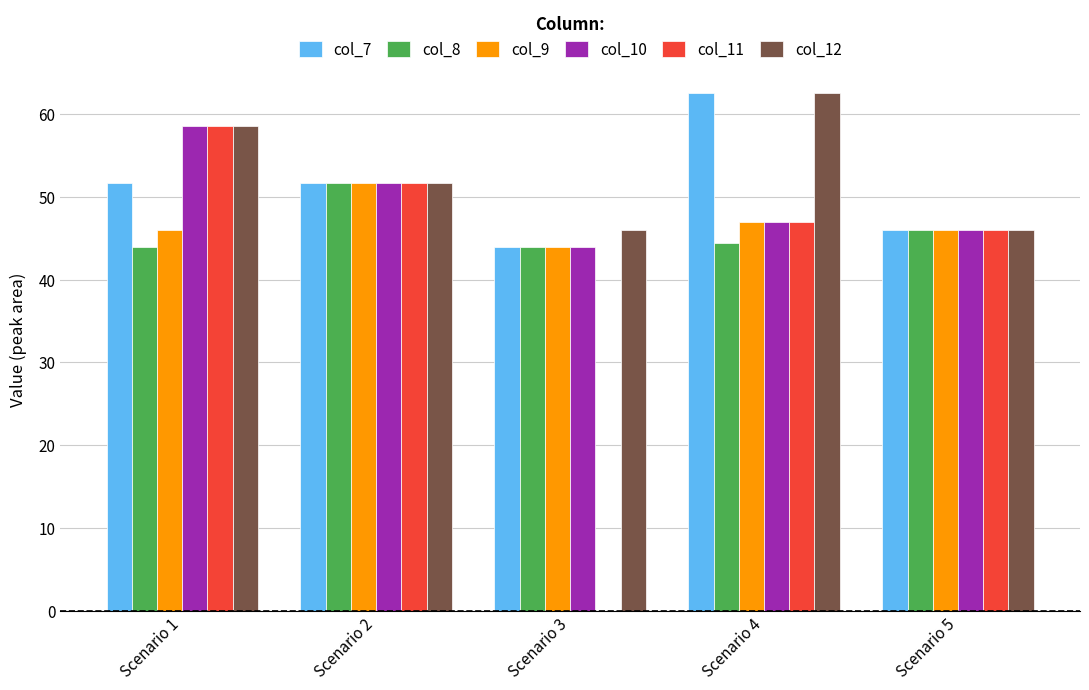

The col_12 series shows 62.6 at Scenario 4. True or false?

True